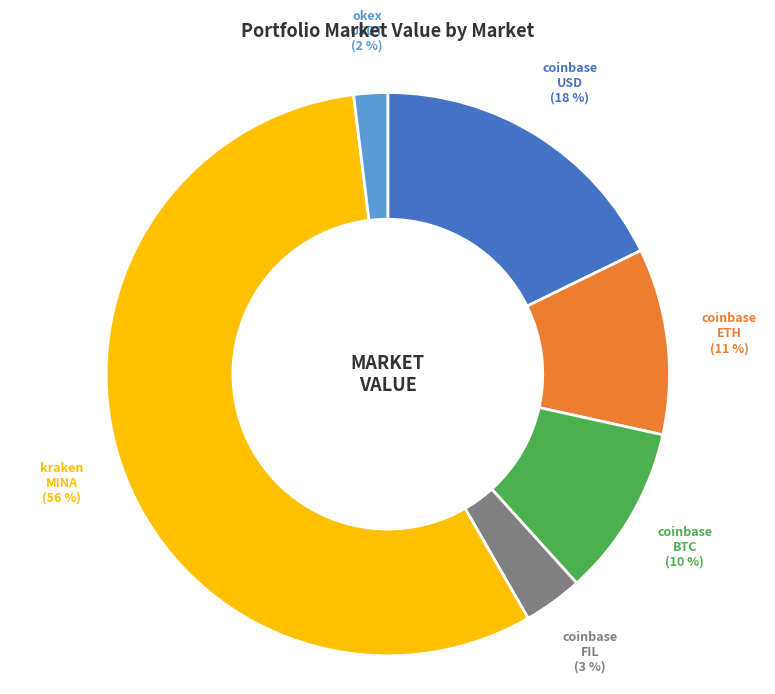

Count the number of slices in the pie.

6